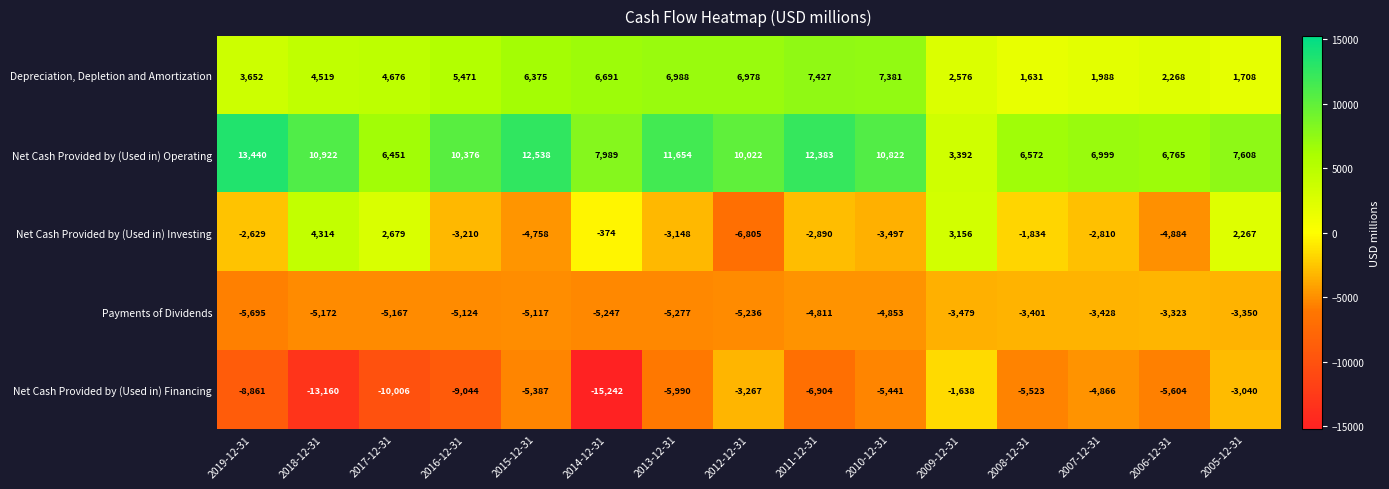

Which category has the highest value in the Depreciation, Depletion and Amortization series?

2011-12-31